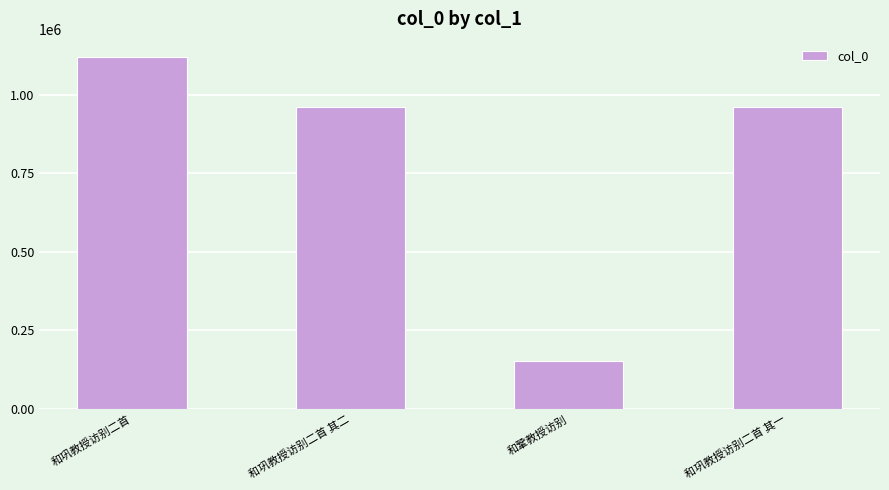

What is the difference between the values at 和巩教授访别二首 and 和巩教授访别二首 其二?

161005